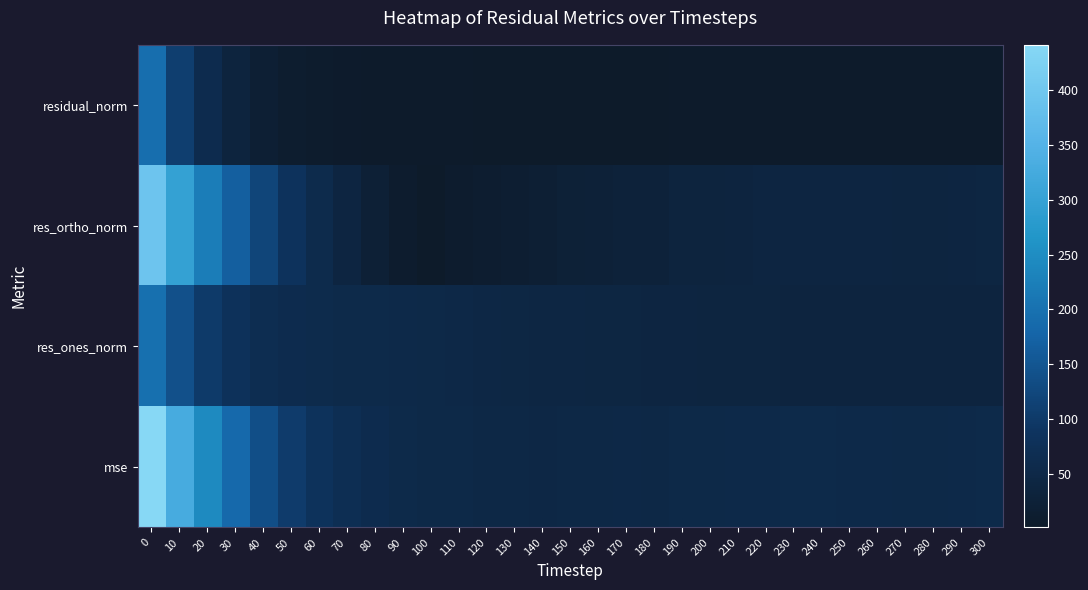

What is the smallest value displayed?

0.8